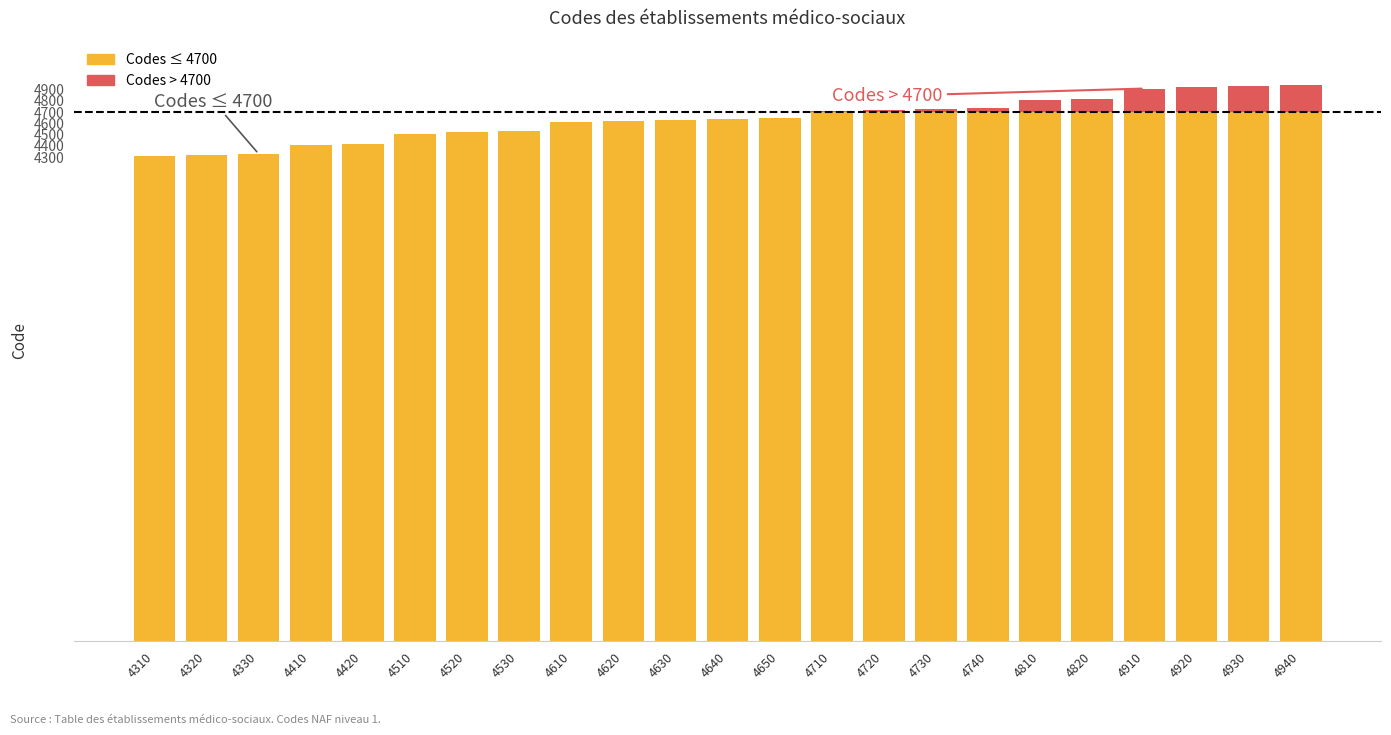

True or false: Codes ≤ 4700 has a value of 4410 at 4410.

True